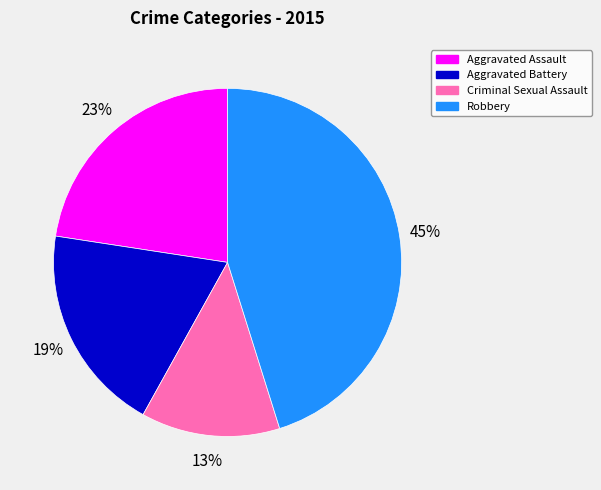

What is the ratio of the value at Criminal Sexual Assault to the value at Aggravated Battery?

0.7